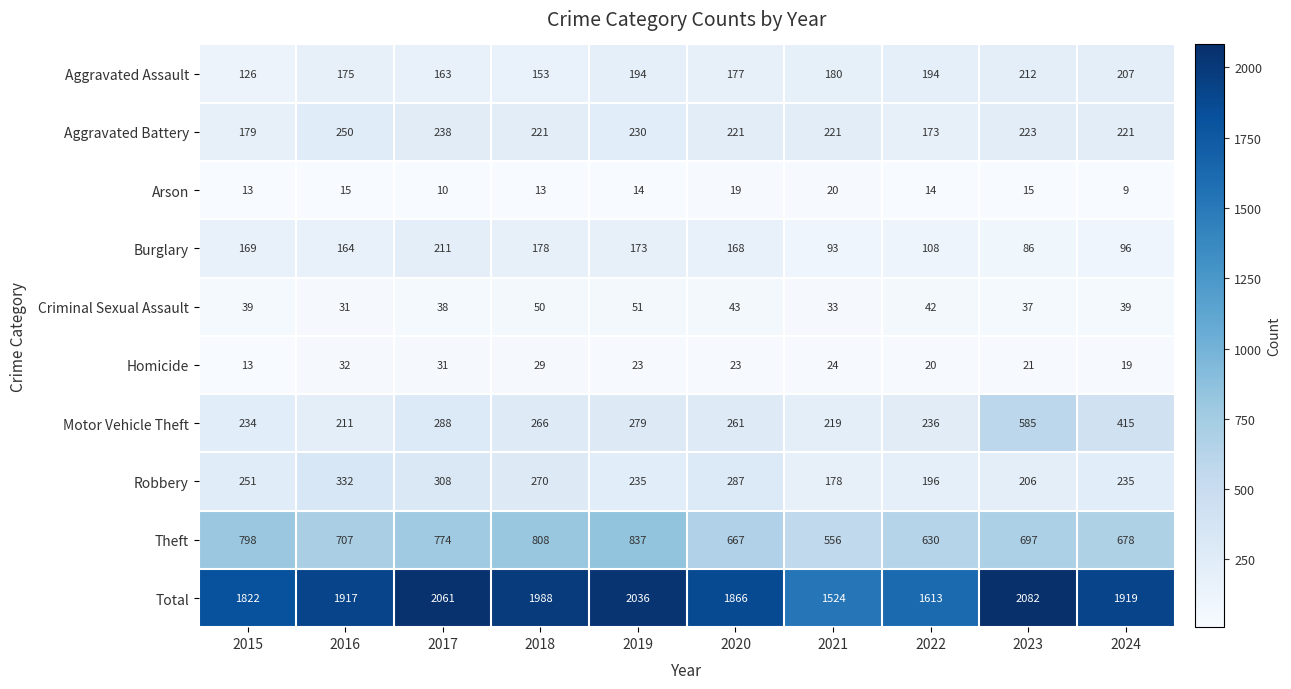

What is the difference between the maximum and minimum values in the Criminal Sexual Assault series?

20